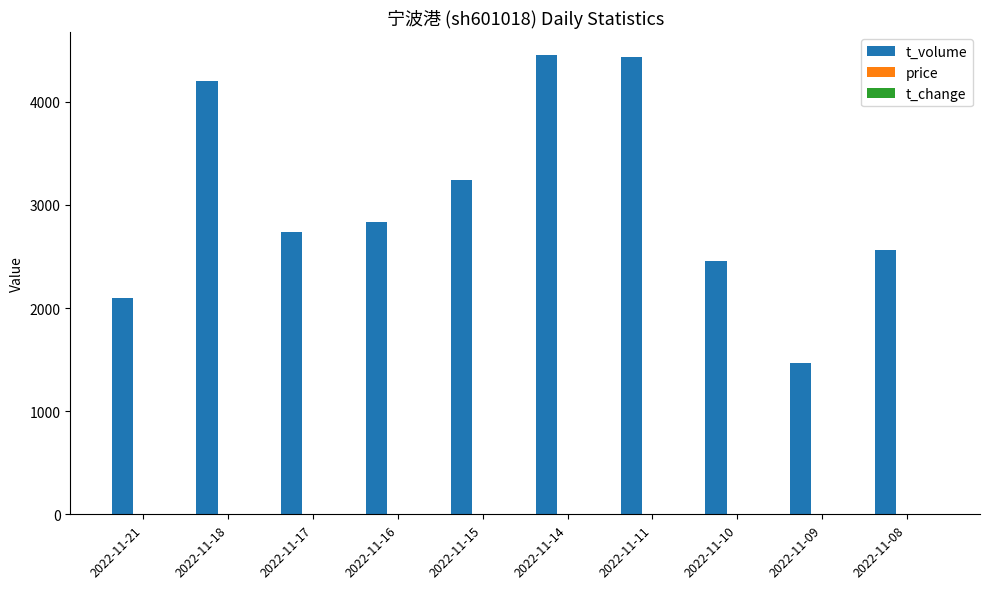

The value of t_volume at 2022-11-14 is 7221.6. True or false?

False